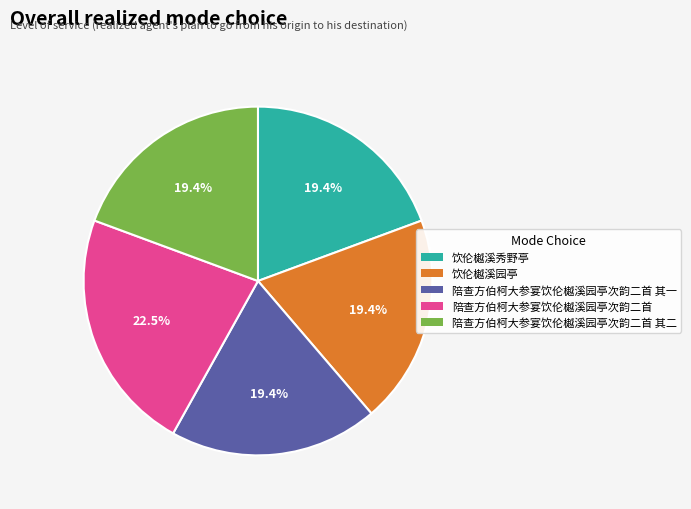

Does any single category account for the majority?

No